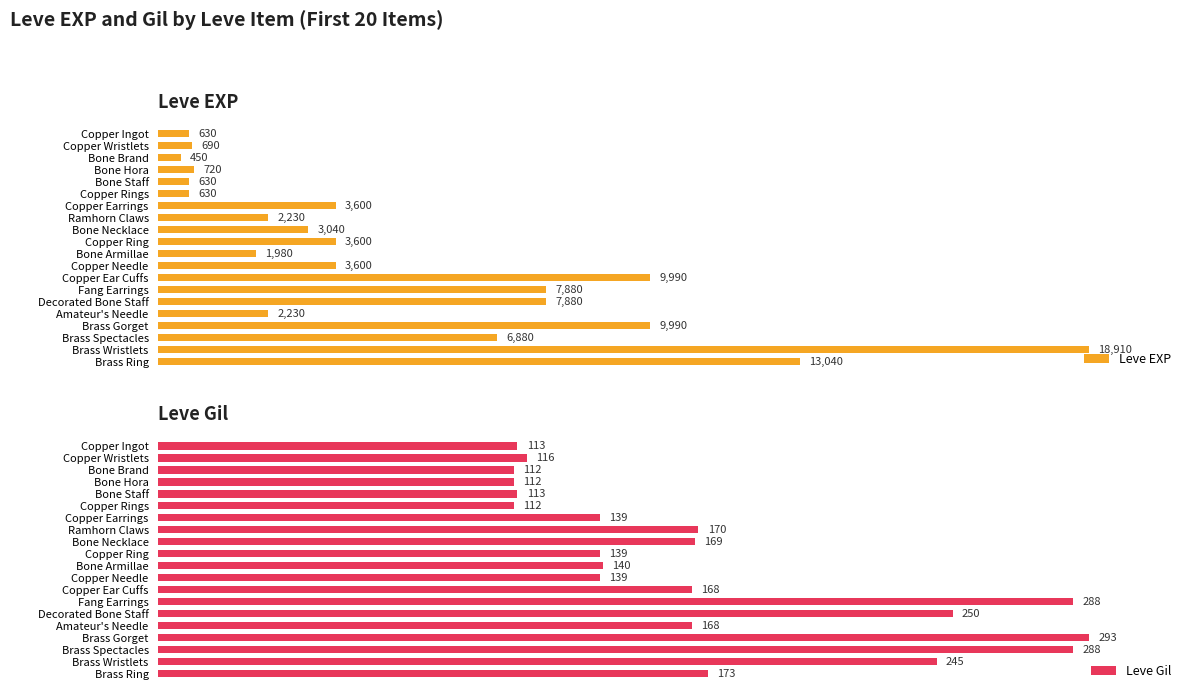

Count the number of categories in the chart.

20